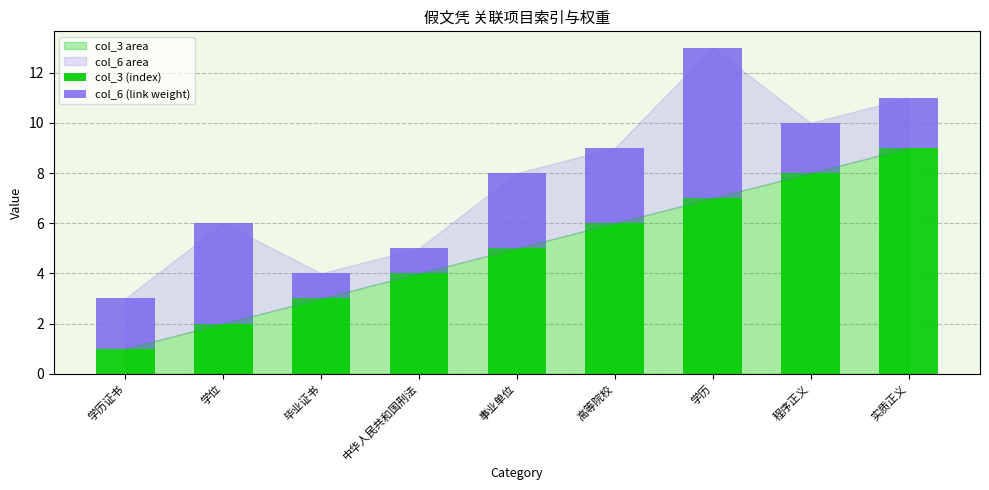

What is the sum of the col_3 (index) values at 学历 and 程序正义?

15